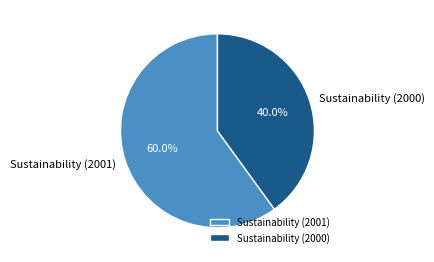

How many slices are in this pie chart?

2